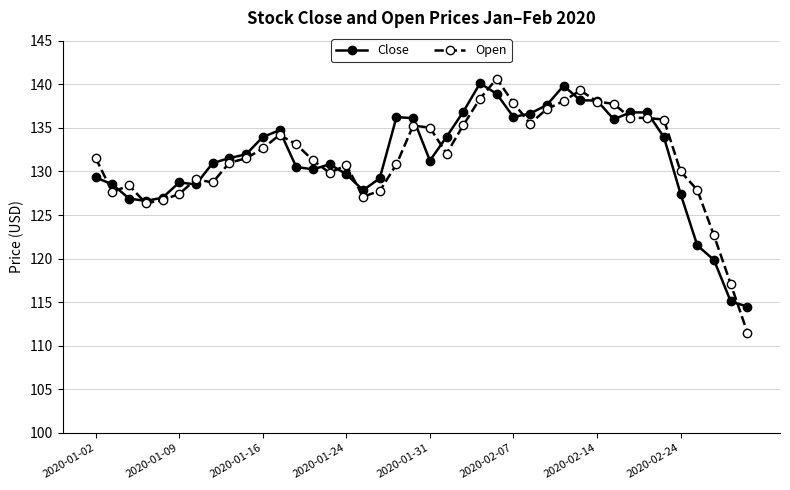

What is the maximum value shown in the chart?

140.6